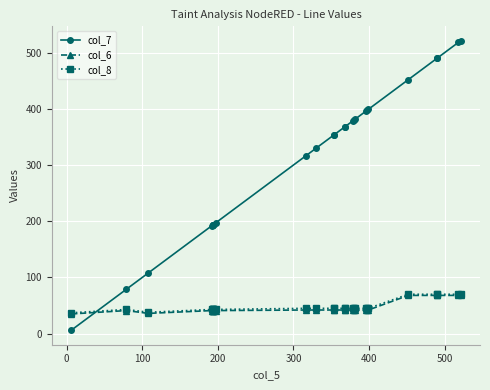

In col_6, how many points are higher than both neighbors (excluding endpoints)?

1